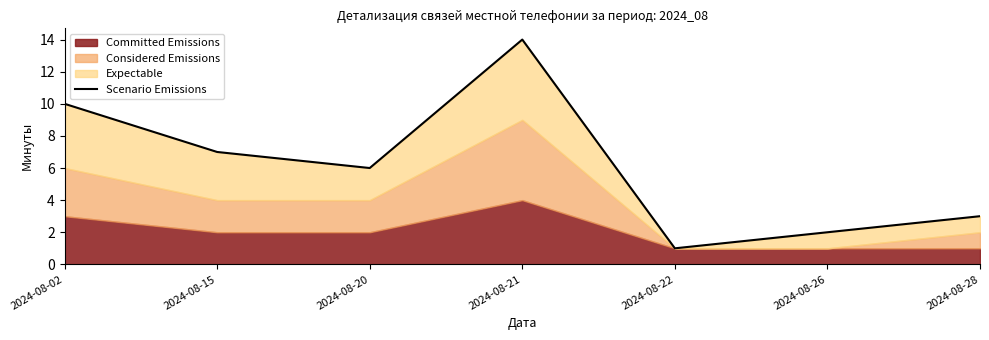

Rank the categories by value from lowest to highest.

2024-08-22, 2024-08-26, 2024-08-28, 2024-08-20, 2024-08-15, 2024-08-02, 2024-08-21